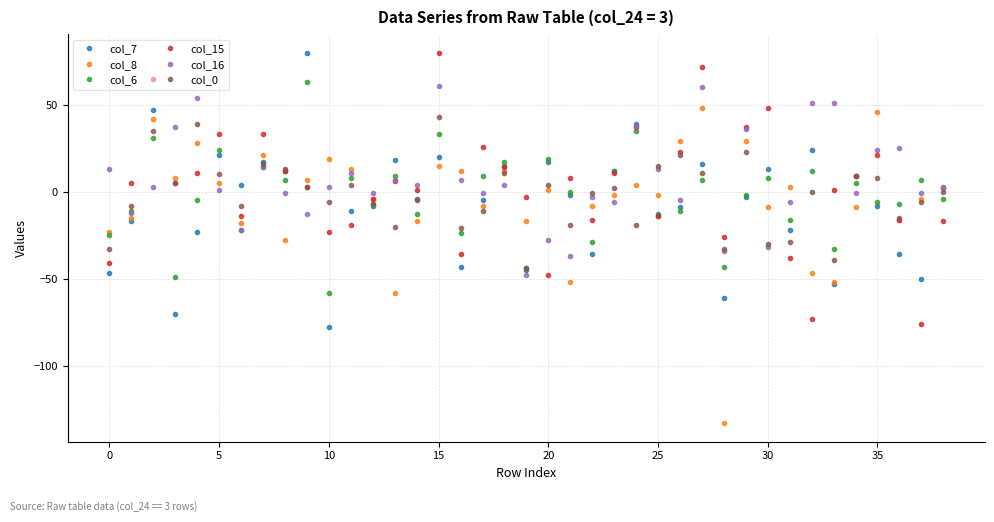

What is the greatest value displayed?

80